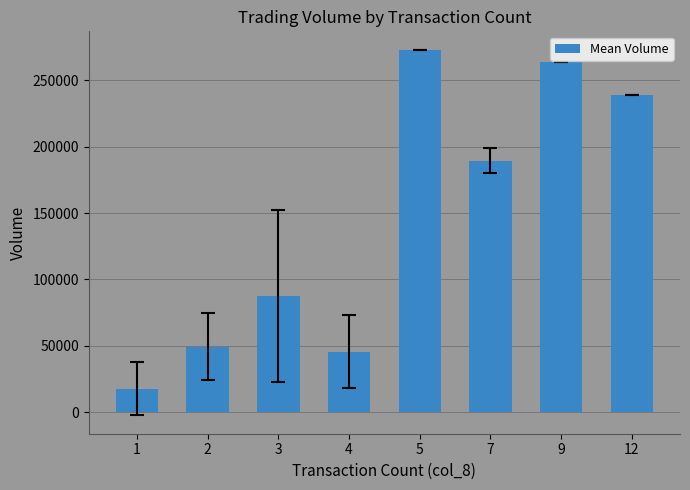

Does the chart contain any negative values?

No